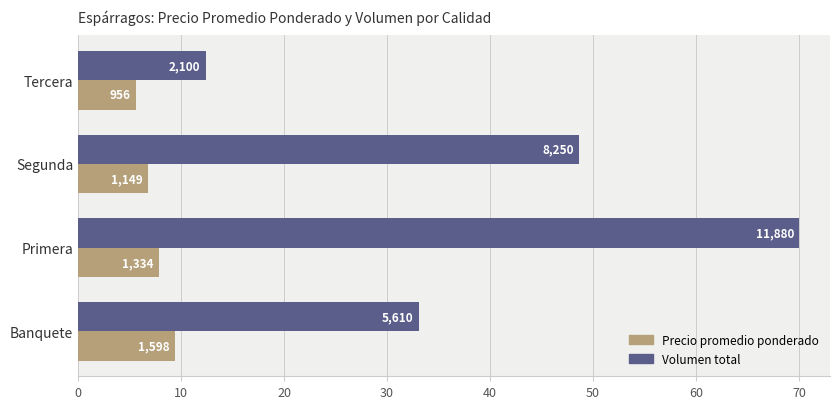

What are all the series names shown in the legend?

Precio promedio ponderado, Volumen total